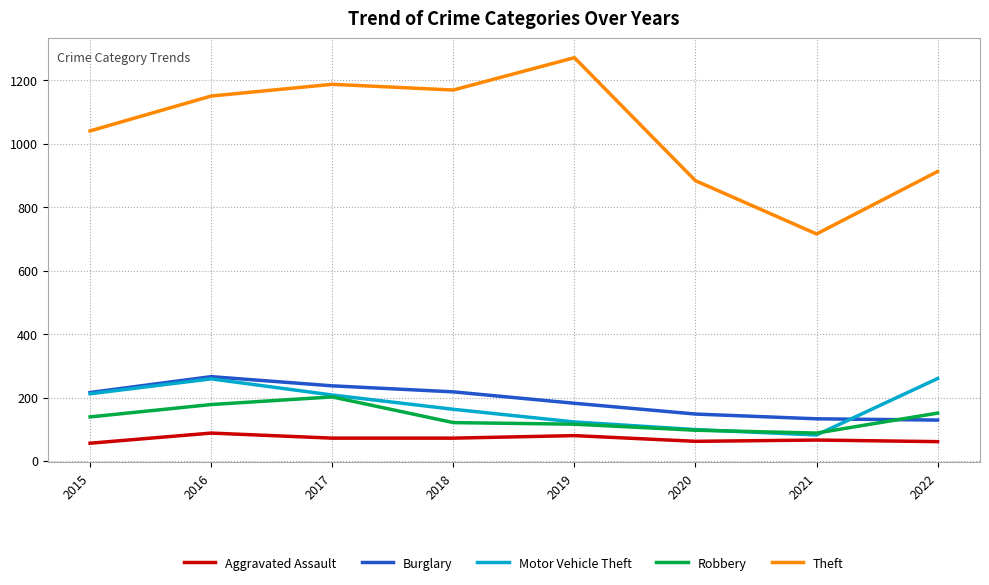

What is the spread (max minus min) of values at 2022?

852